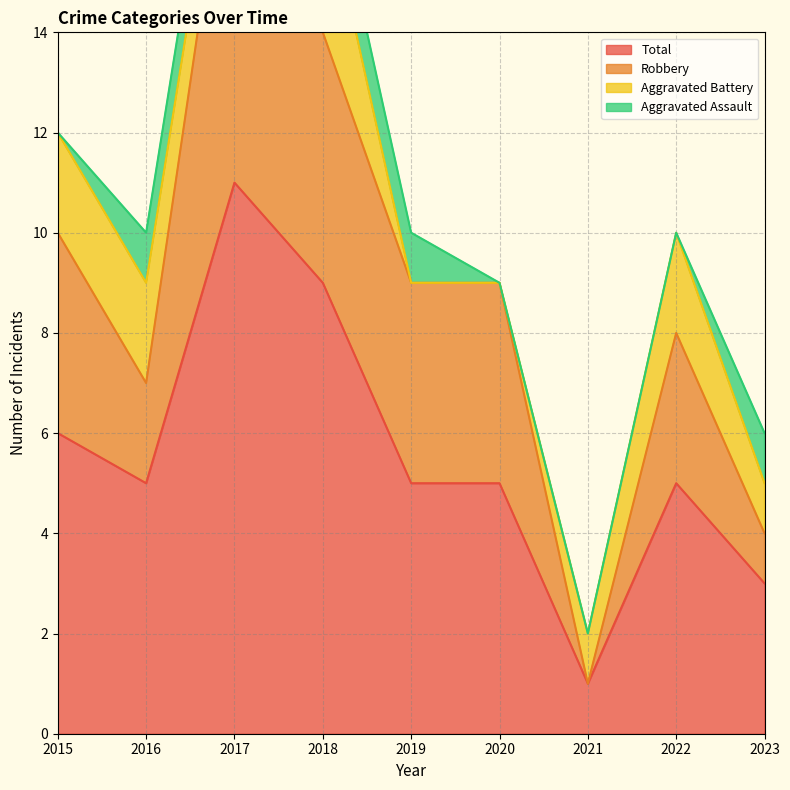

True or false: Total has a value of 3 at 2023.

True